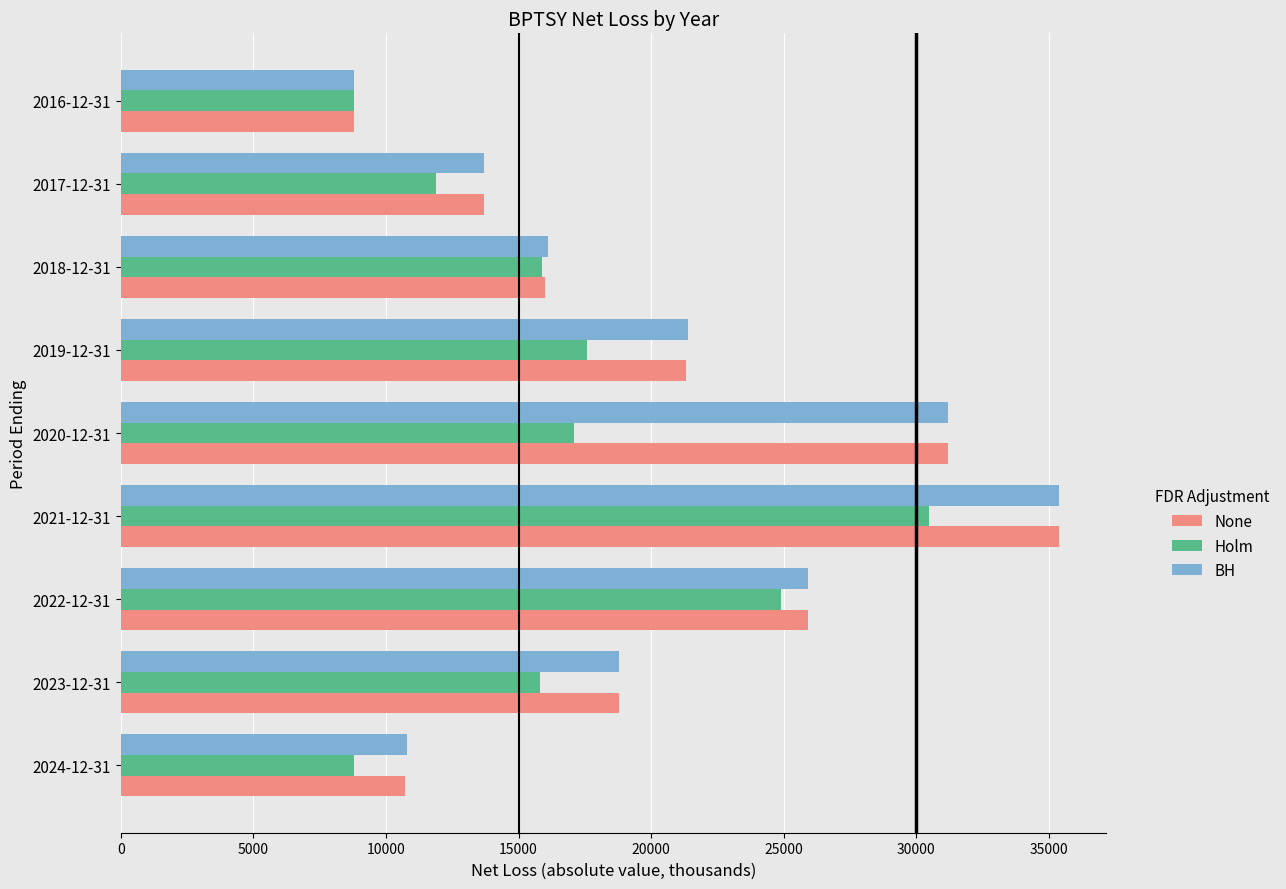

How many data points does each series have?

9